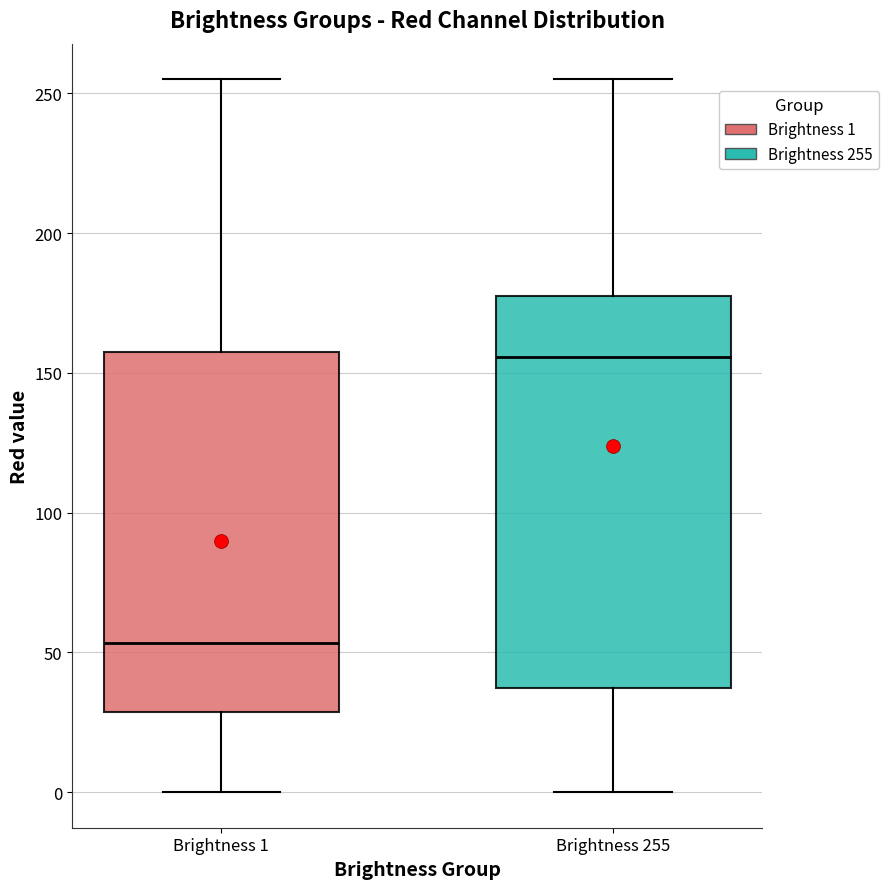

Reading left to right, read every box against the y-axis: the position of its median line, the range the box covers, and the ends of its whiskers. The values are not printed on the chart, so give them approximately, as read against the axis.

Brightness 1: median 55, box 30 to 160, whiskers 0 to 255
Brightness 255: median 155, box 35 to 180, whiskers 0 to 255